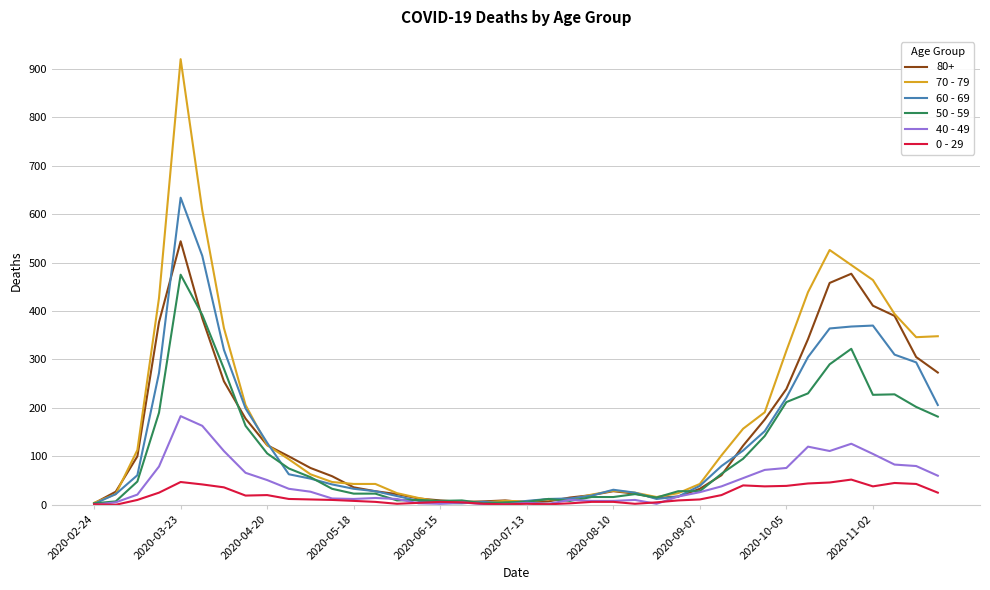

True or false: 50 - 59 has more than 0 points higher than both neighbors.

True